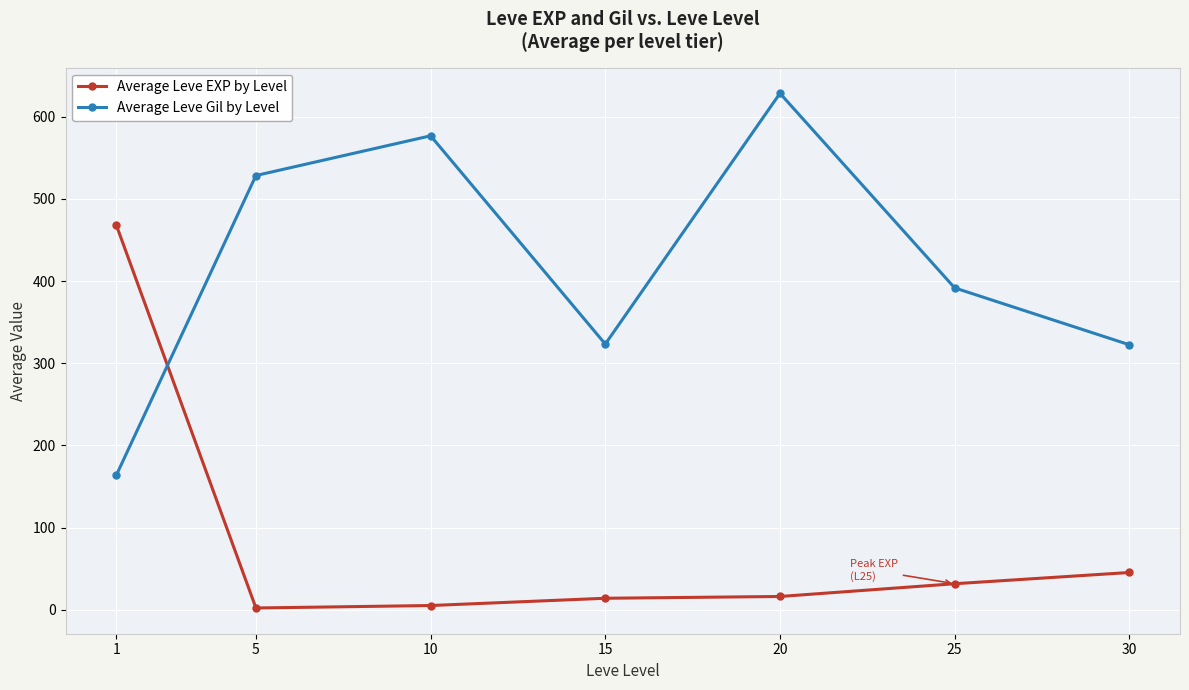

At which category is the sum across all series the highest?

20